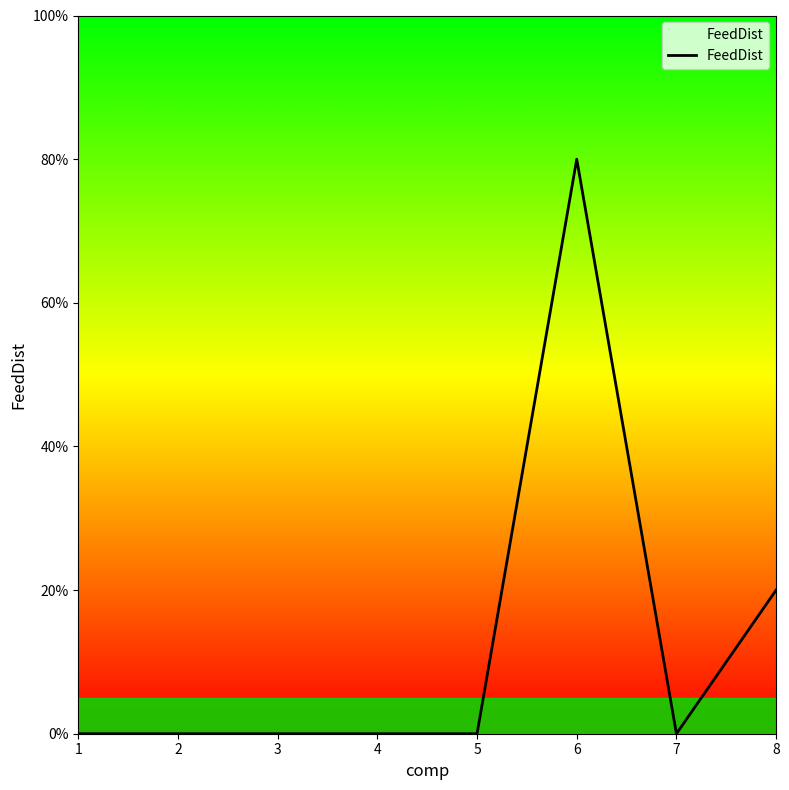

Does the chart have visible grid lines?

No